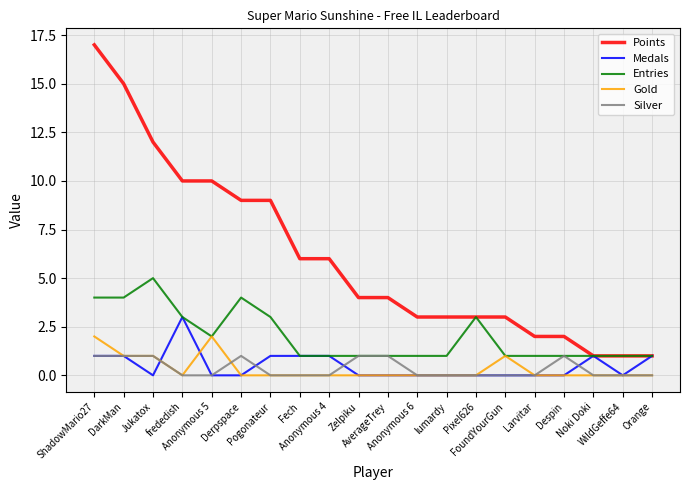

What is the maximum value shown in the chart?

17